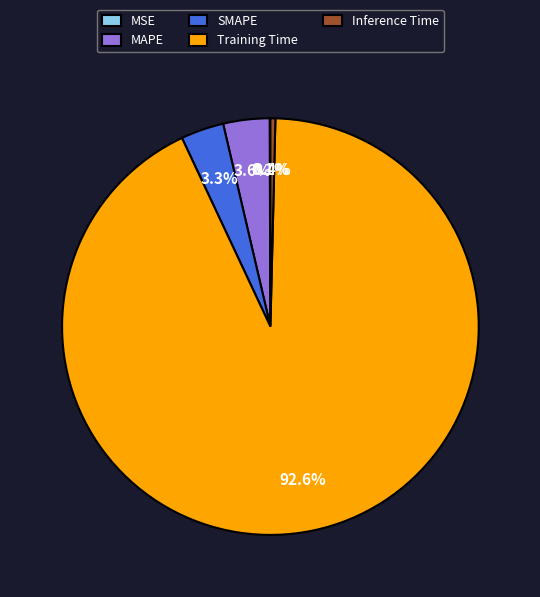

Does Inference Time represent more than half of the total?

No